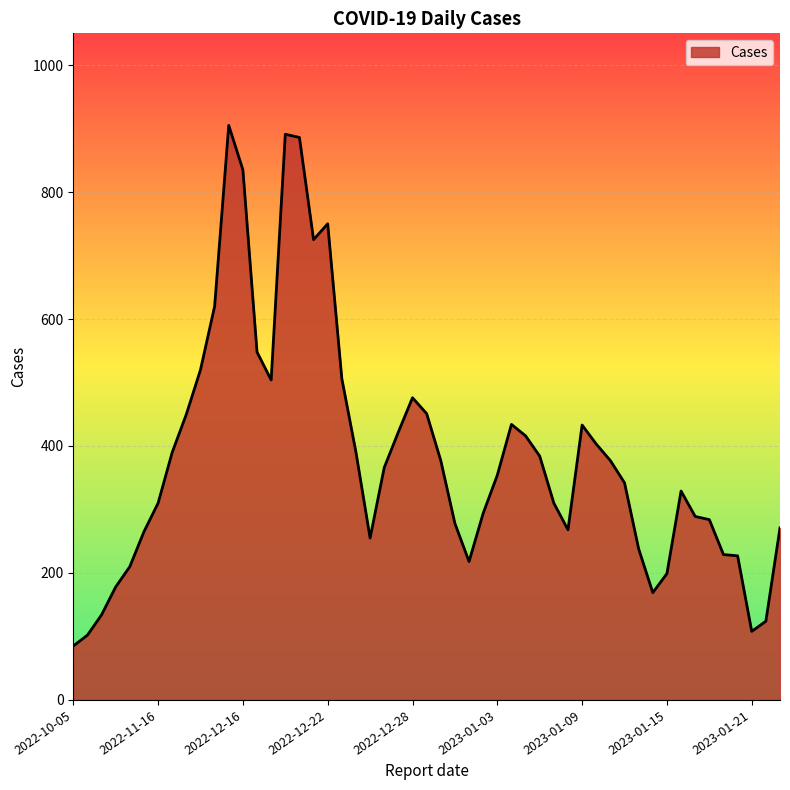

What is the maximum value shown in the chart?

905